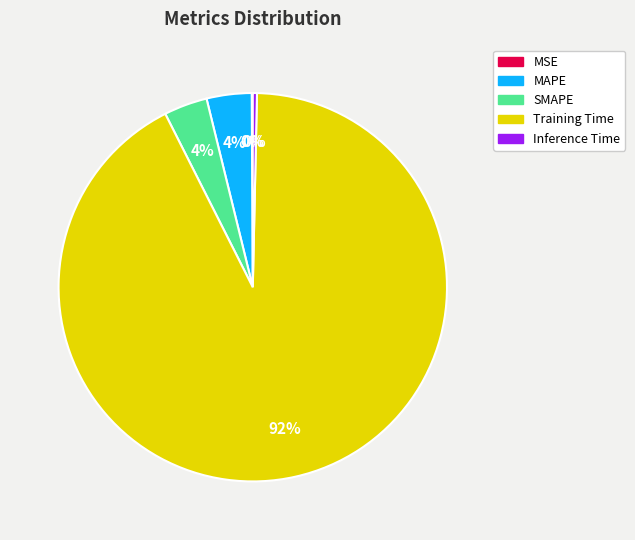

Which category has the biggest portion of the pie?

Training Time